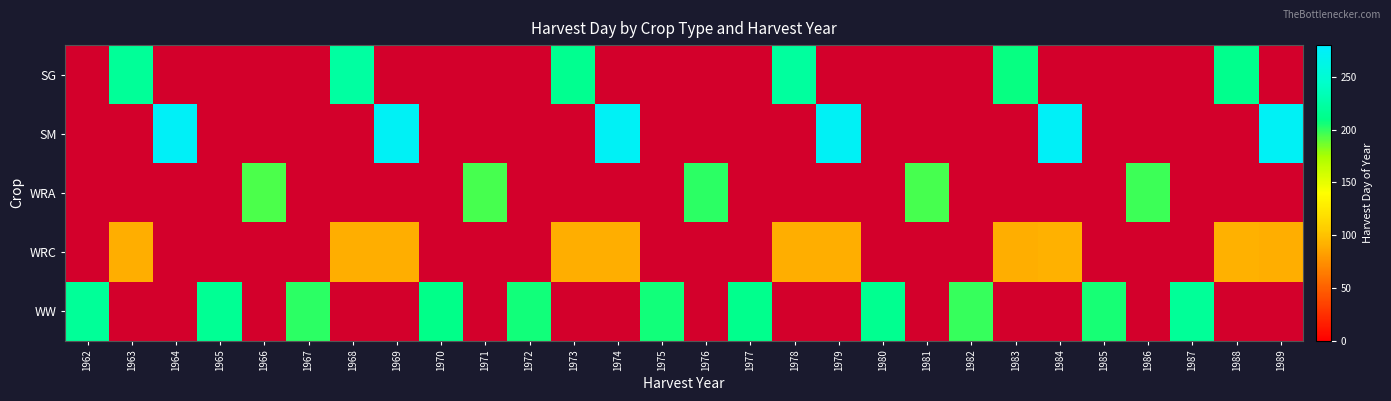

What is the difference between the highest and lowest values at 1972?

206